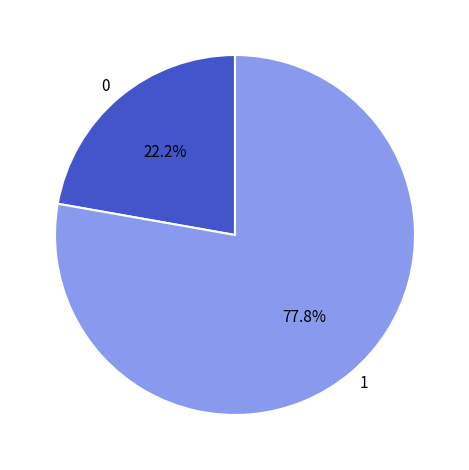

How many slices are in this pie chart?

2